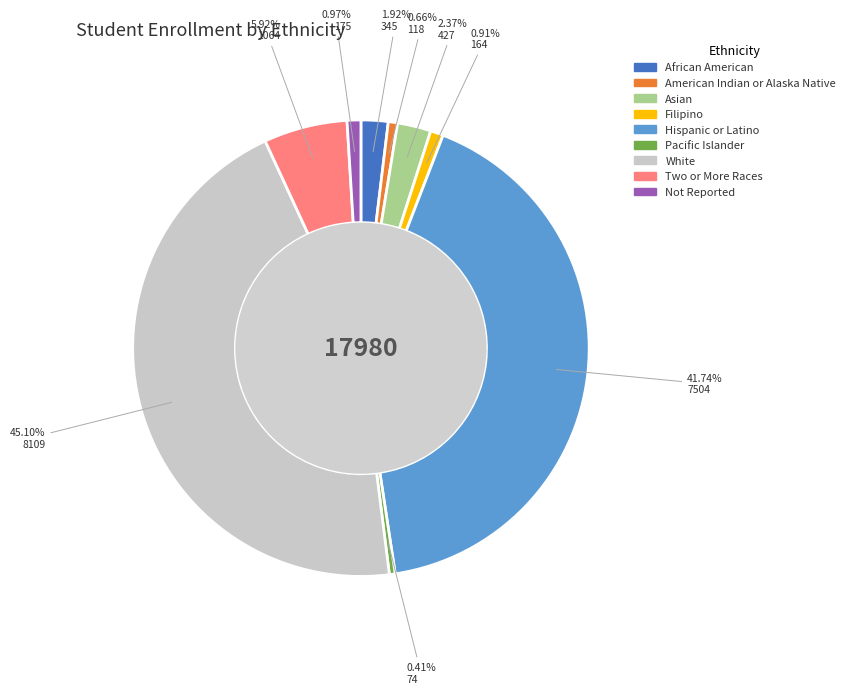

Which has a higher value, Pacific Islander or Not Reported?

Not Reported